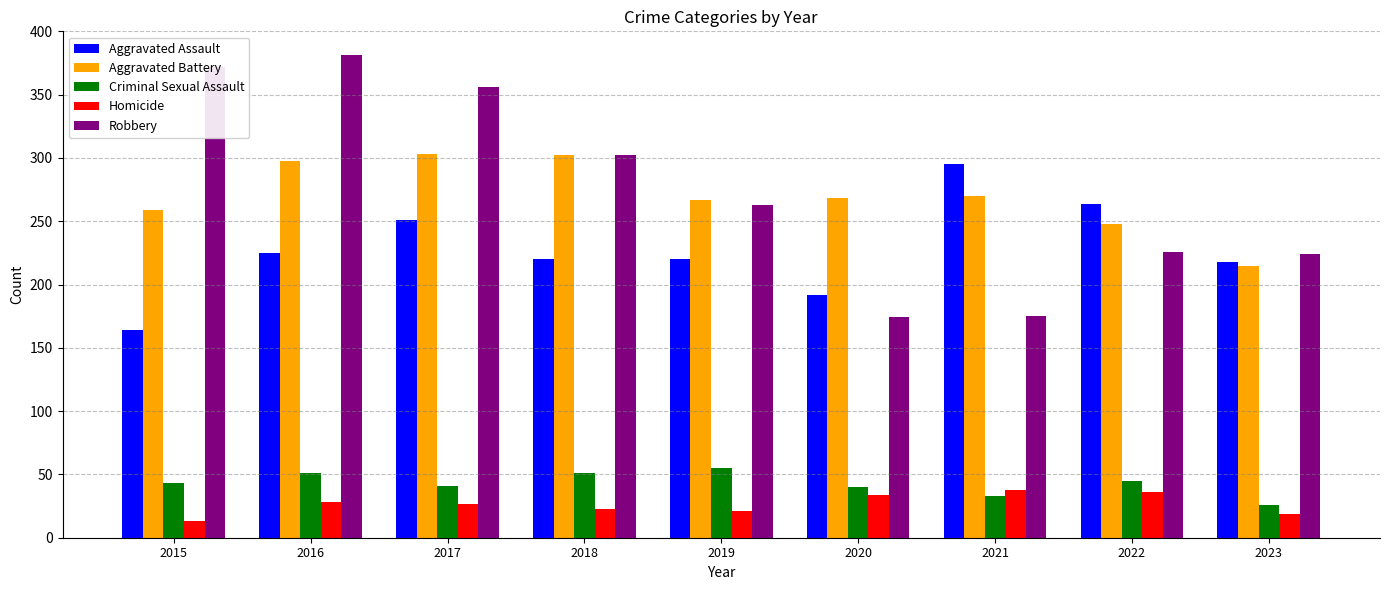

The value of Criminal Sexual Assault at 2017 is 60. True or false?

False